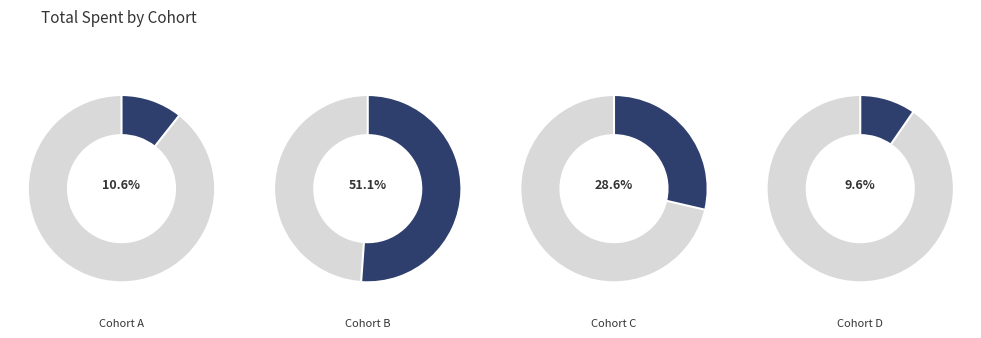

Is it true that 8 is 1% of the pie?

True